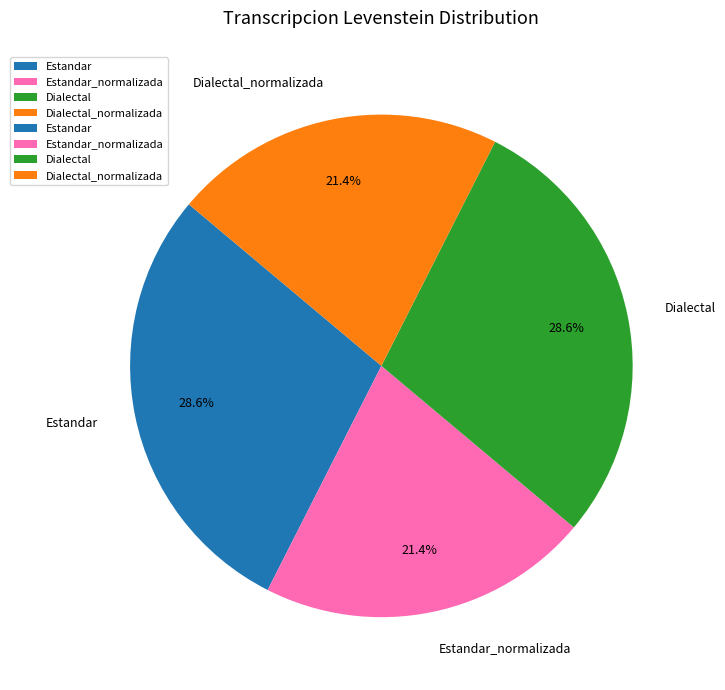

What portion of the pie excludes Estandar_normalizada?

78.6%